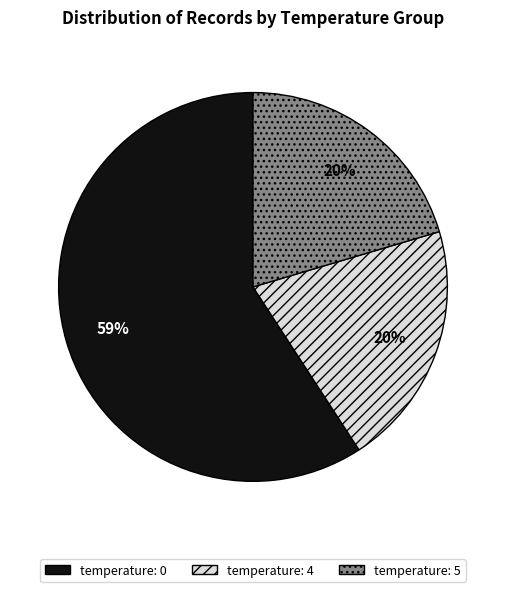

To the nearest percent, what is the average slice percentage?

33%